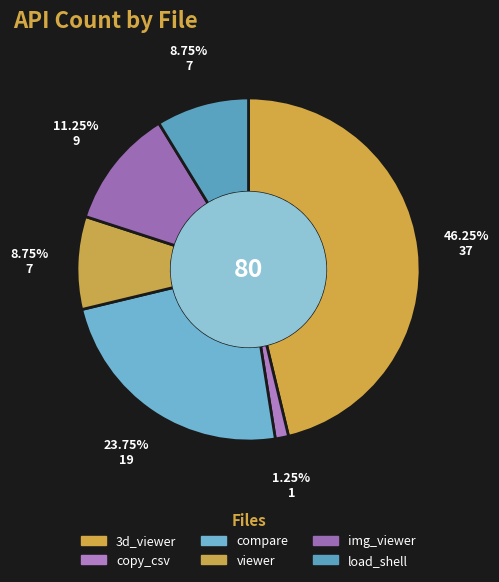

How many slices are in this pie chart?

6